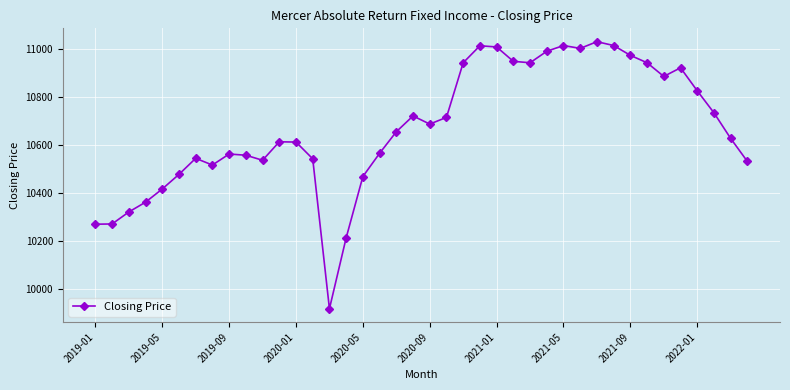

What is the minimum value shown in the chart?

9916